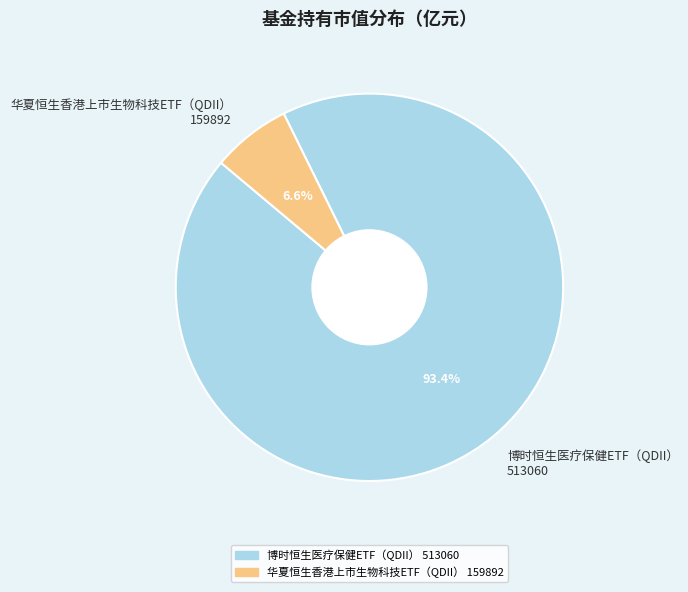

To the nearest percent, what is the average slice percentage?

50%